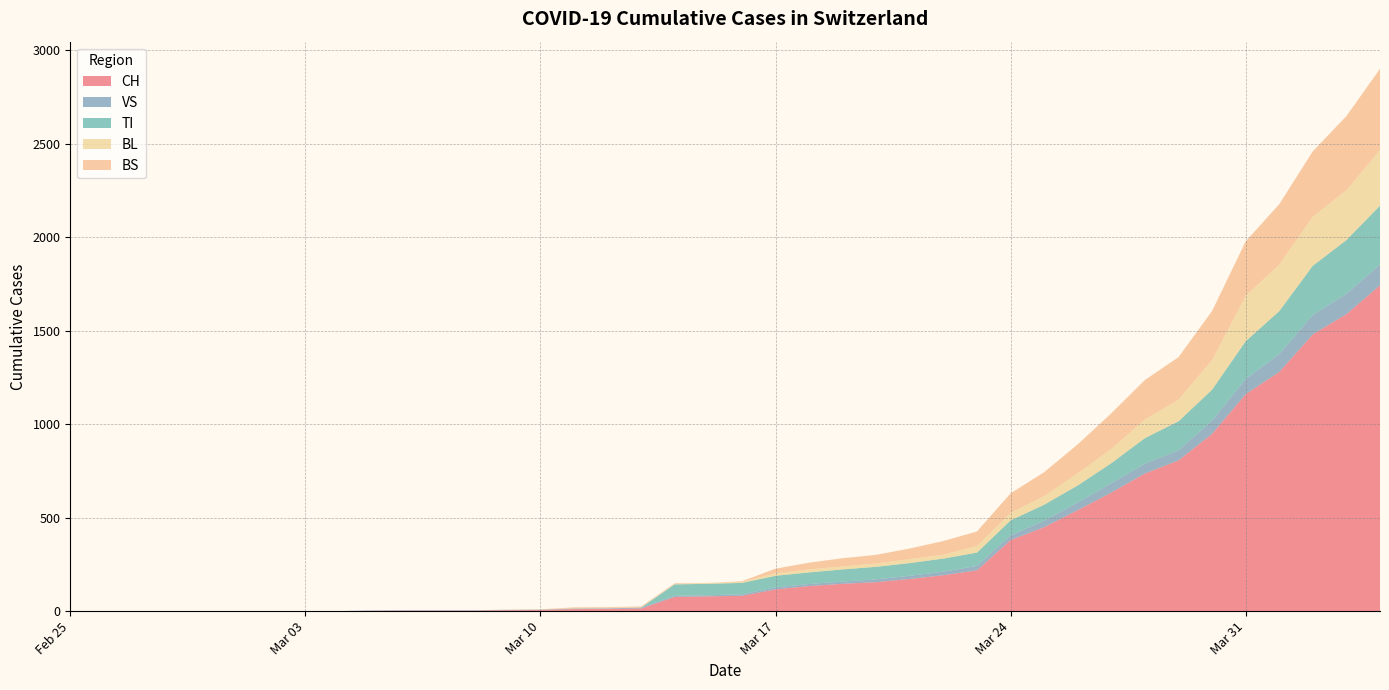

Reading left to right, extract all data points from this chart.

CH: 2020-02-25=0	2020-02-26=0	2020-02-27=0	2020-02-28=0	2020-02-29=0	2020-03-01=0	2020-03-02=0	2020-03-03=0	2020-03-04=0	2020-03-05=2	2020-03-06=3	2020-03-07=3	2020-03-08=3	2020-03-09=5	2020-03-10=6	2020-03-11=11	2020-03-12=12	2020-03-13=14	2020-03-14=76	2020-03-15=79	2020-03-16=82	2020-03-17=116	2020-03-18=134	2020-03-19=146	2020-03-20=155	2020-03-21=172	2020-03-22=192	2020-03-23=218	2020-03-24=380	2020-03-25=449	2020-03-26=540	2020-03-27=634	2020-03-28=736	2020-03-29=806	2020-03-30=948	2020-03-31=1160	2020-04-01=1279	2020-04-02=1480	2020-04-03=1588	2020-04-04=1742
VS: 2020-02-25=0	2020-02-26=0	2020-02-27=0	2020-02-28=0	2020-02-29=0	2020-03-01=0	2020-03-02=0	2020-03-03=0	2020-03-04=0	2020-03-05=2	2020-03-06=2	2020-03-07=2	2020-03-08=2	2020-03-09=2	2020-03-10=2	2020-03-11=3	2020-03-12=3	2020-03-13=5	2020-03-14=6	2020-03-15=6	2020-03-16=8	2020-03-17=11	2020-03-18=11	2020-03-19=12	2020-03-20=15	2020-03-21=17	2020-03-22=19	2020-03-23=24	2020-03-24=25	2020-03-25=35	2020-03-26=41	2020-03-27=50	2020-03-28=53	2020-03-29=54	2020-03-30=71	2020-03-31=81	2020-04-01=96	2020-04-02=104	2020-04-03=109	2020-04-04=112
TI: 2020-02-25=0	2020-02-26=0	2020-02-27=0	2020-02-28=0	2020-02-29=0	2020-03-01=0	2020-03-02=0	2020-03-03=0	2020-03-04=0	2020-03-05=0	2020-03-06=0	2020-03-07=0	2020-03-08=0	2020-03-09=0	2020-03-10=0	2020-03-11=0	2020-03-12=0	2020-03-13=0	2020-03-14=61	2020-03-15=61	2020-03-16=61	2020-03-17=62	2020-03-18=62	2020-03-19=65	2020-03-20=67	2020-03-21=68	2020-03-22=70	2020-03-23=71	2020-03-24=80	2020-03-25=85	2020-03-26=91	2020-03-27=107	2020-03-28=136	2020-03-29=155	2020-03-30=165	2020-03-31=202	2020-04-01=229	2020-04-02=263	2020-04-03=287	2020-04-04=314
BL: 2020-02-25=0	2020-02-26=0	2020-02-27=0	2020-02-28=0	2020-02-29=0	2020-03-01=0	2020-03-02=0	2020-03-03=0	2020-03-04=0	2020-03-05=0	2020-03-06=0	2020-03-07=0	2020-03-08=0	2020-03-09=1	2020-03-10=2	2020-03-11=2	2020-03-12=2	2020-03-13=2	2020-03-14=2	2020-03-15=5	2020-03-16=5	2020-03-17=13	2020-03-18=16	2020-03-19=16	2020-03-20=18	2020-03-21=21	2020-03-22=21	2020-03-23=35	2020-03-24=40	2020-03-25=46	2020-03-26=65	2020-03-27=76	2020-03-28=100	2020-03-29=115	2020-03-30=158	2020-03-31=242	2020-04-01=249	2020-04-02=262	2020-04-03=266	2020-04-04=298
BS: 2020-02-25=0	2020-02-26=0	2020-02-27=0	2020-02-28=0	2020-02-29=0	2020-03-01=0	2020-03-02=0	2020-03-03=0	2020-03-04=0	2020-03-05=0	2020-03-06=0	2020-03-07=0	2020-03-08=0	2020-03-09=0	2020-03-10=0	2020-03-11=4	2020-03-12=4	2020-03-13=4	2020-03-14=4	2020-03-15=0	2020-03-16=4	2020-03-17=25	2020-03-18=36	2020-03-19=44	2020-03-20=46	2020-03-21=57	2020-03-22=73	2020-03-23=78	2020-03-24=105	2020-03-25=128	2020-03-26=155	2020-03-27=191	2020-03-28=211	2020-03-29=228	2020-03-30=263	2020-03-31=292	2020-04-01=323	2020-04-02=350	2020-04-03=397	2020-04-04=434